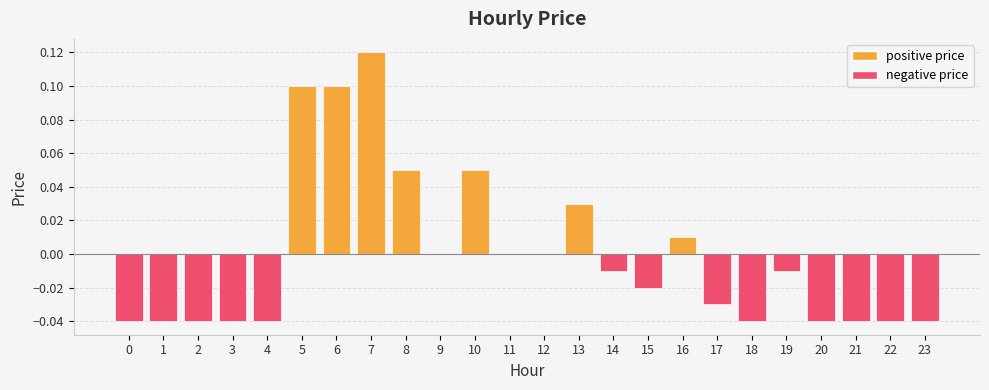

Which label corresponds to the largest value in the chart?

7